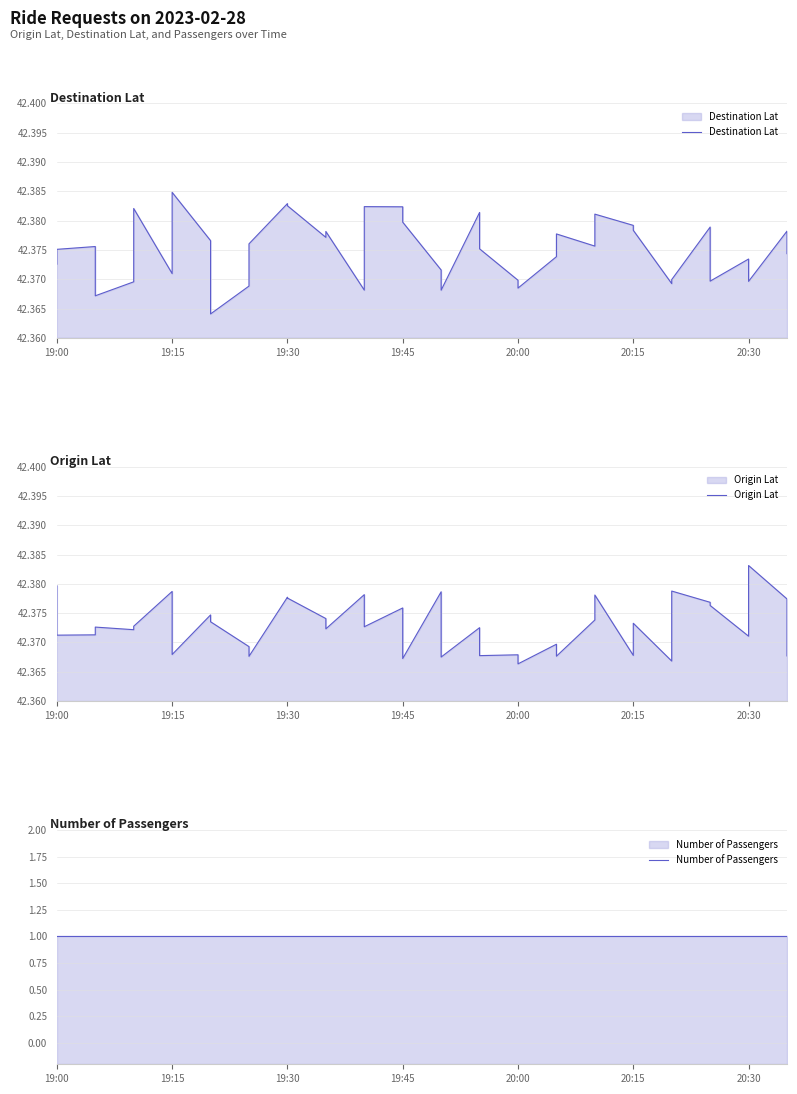

Does the chart have visible grid lines?

Yes